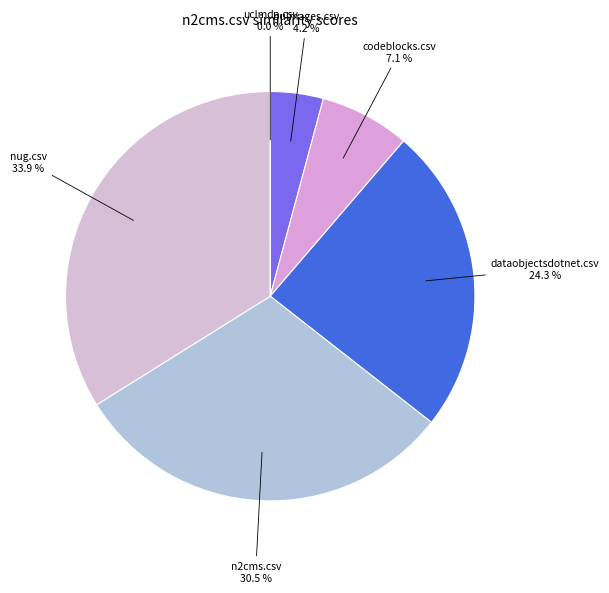

Is it true that uclmda.csv is 1% of the pie?

False